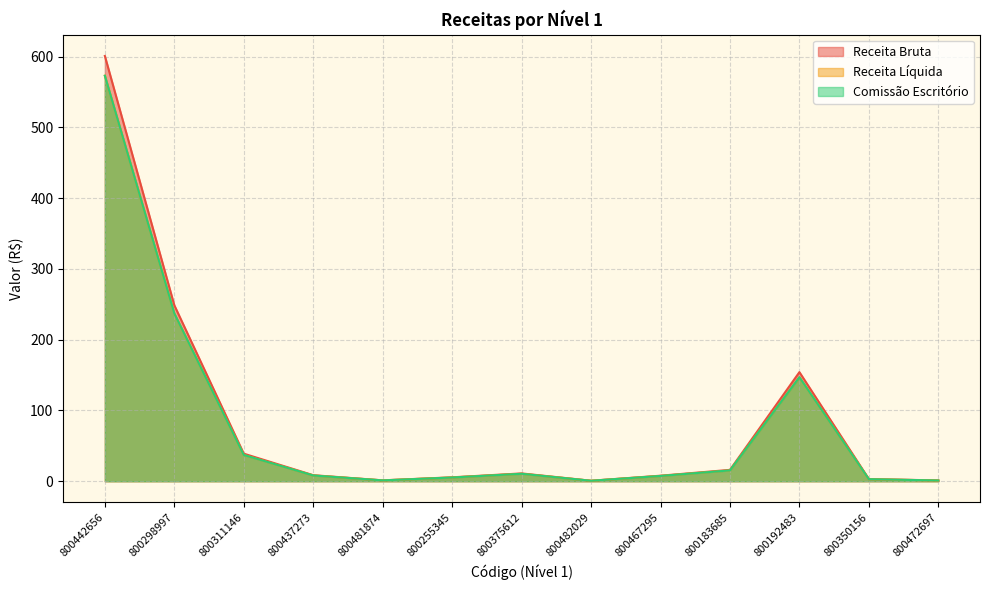

Where is Receita Líquida nearest to the value 286?

800298997